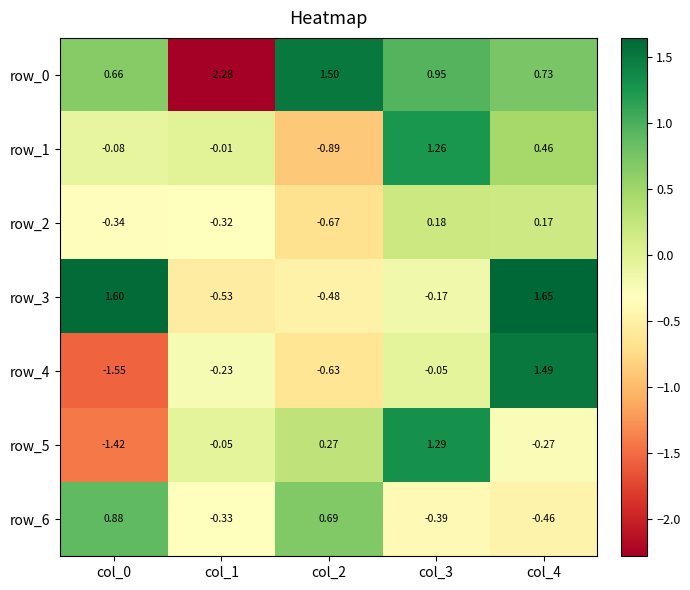

Is the value of row_4 at col_3 greater than the value of row_6 at col_0?

No